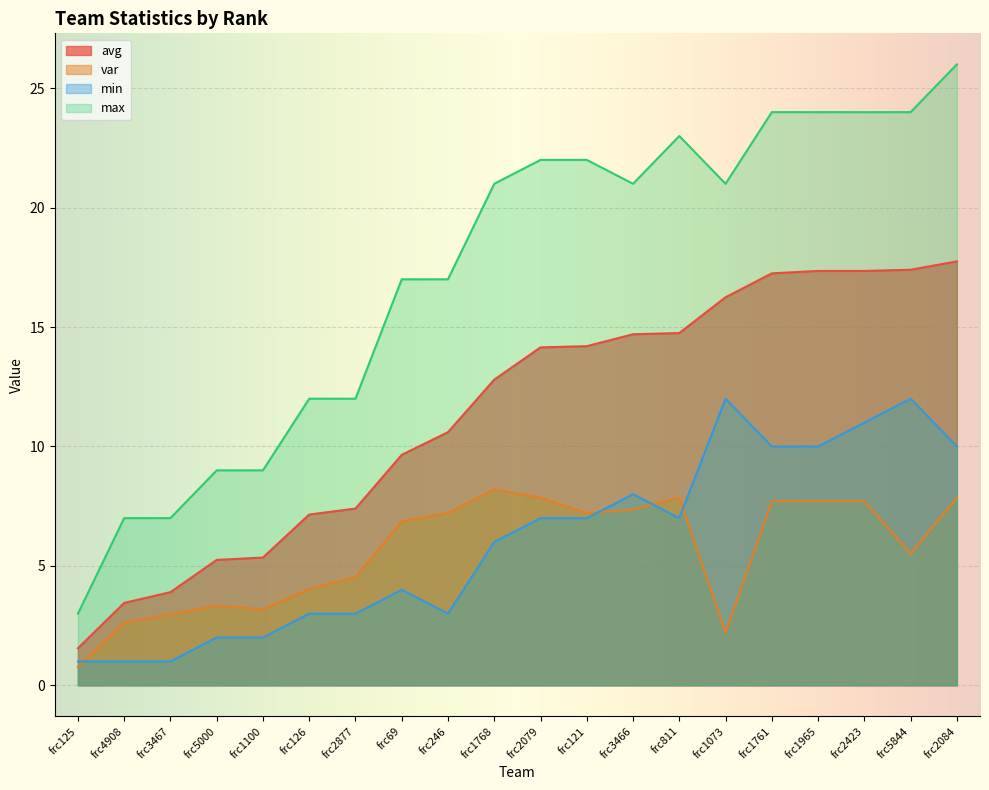

What is the minimum value for avg?

1.6